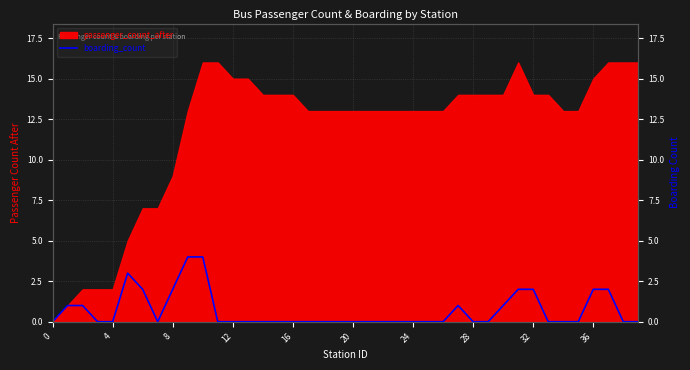

True or false: the data shows 1 at 24.

False